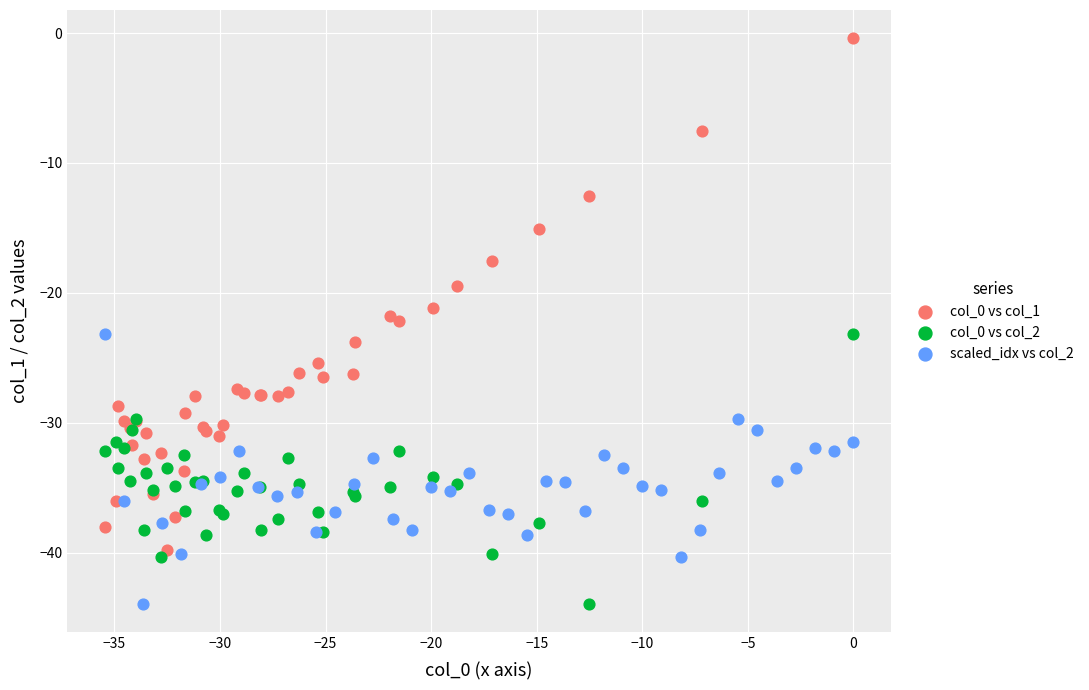

Which series has the largest Y range (max minus min)?

col_0 vs col_1